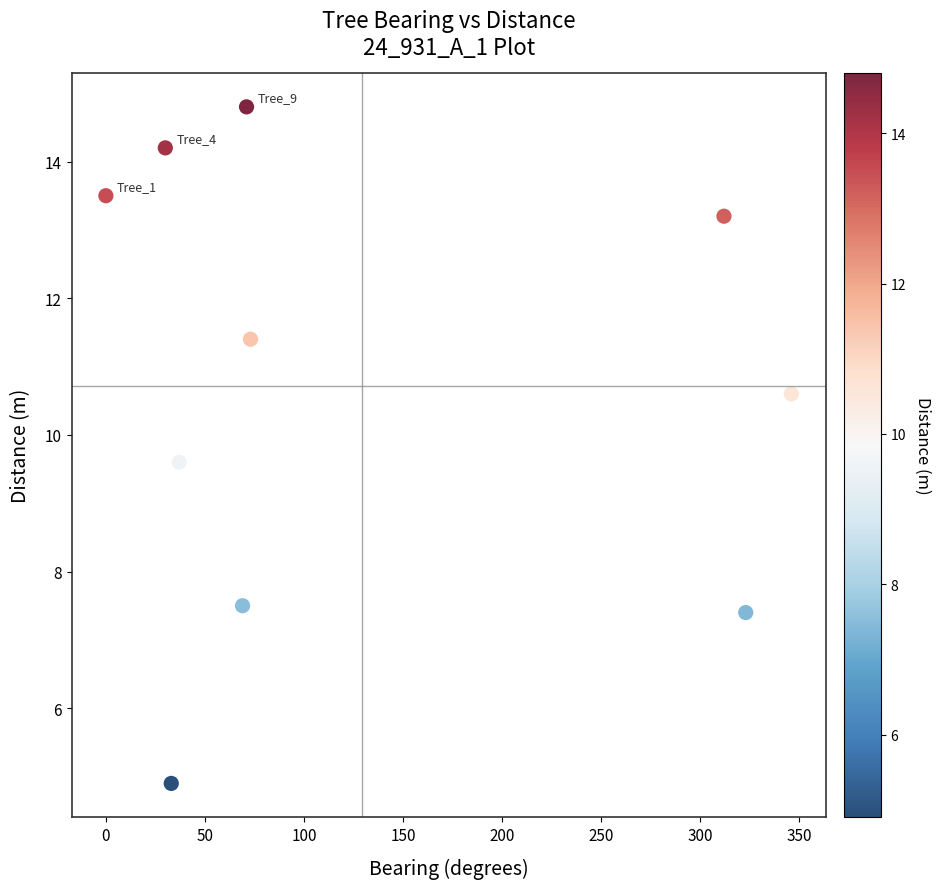

What is the average X value?

129.4